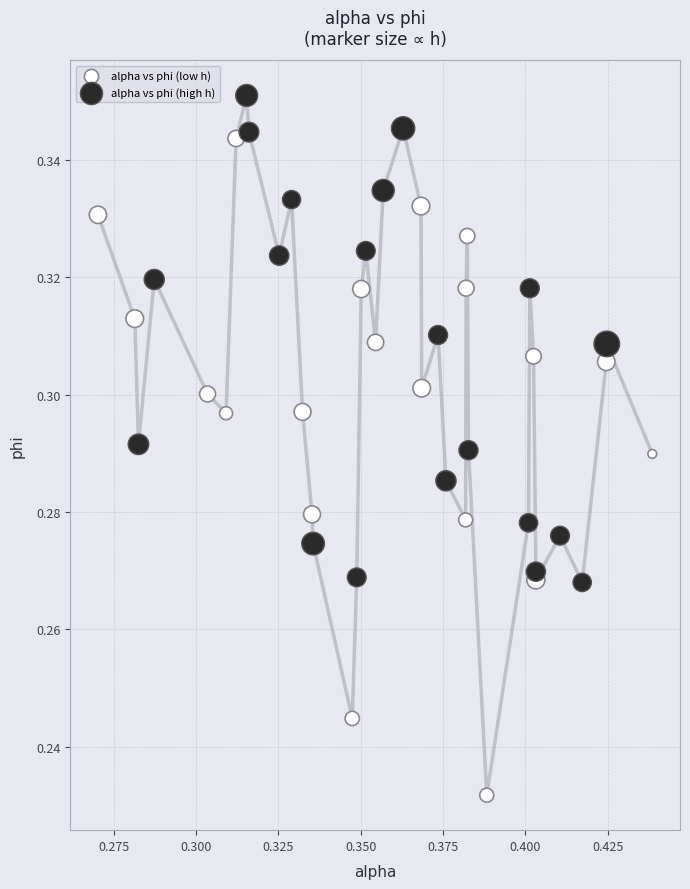

What are all the series names shown in the legend?

alpha vs phi (low h), alpha vs phi (high h)